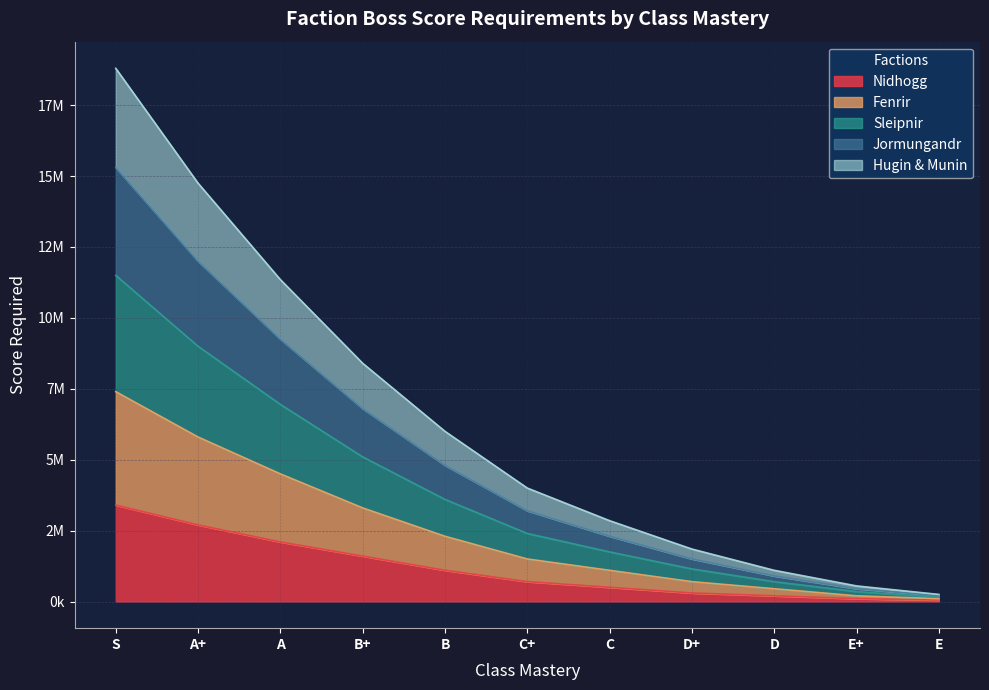

Between A+ and E, which is larger?

A+